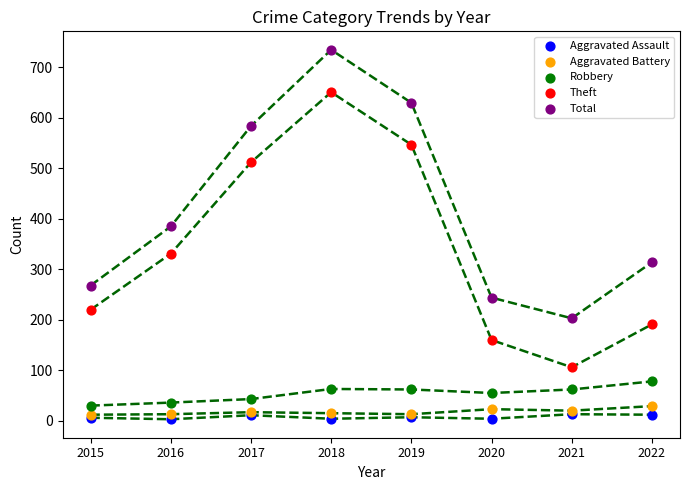

Which series reaches the maximum Y coordinate?

Total